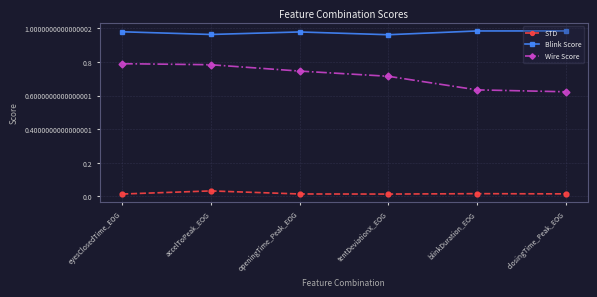

What position from the right is openingTime_Peak_EOG?

4